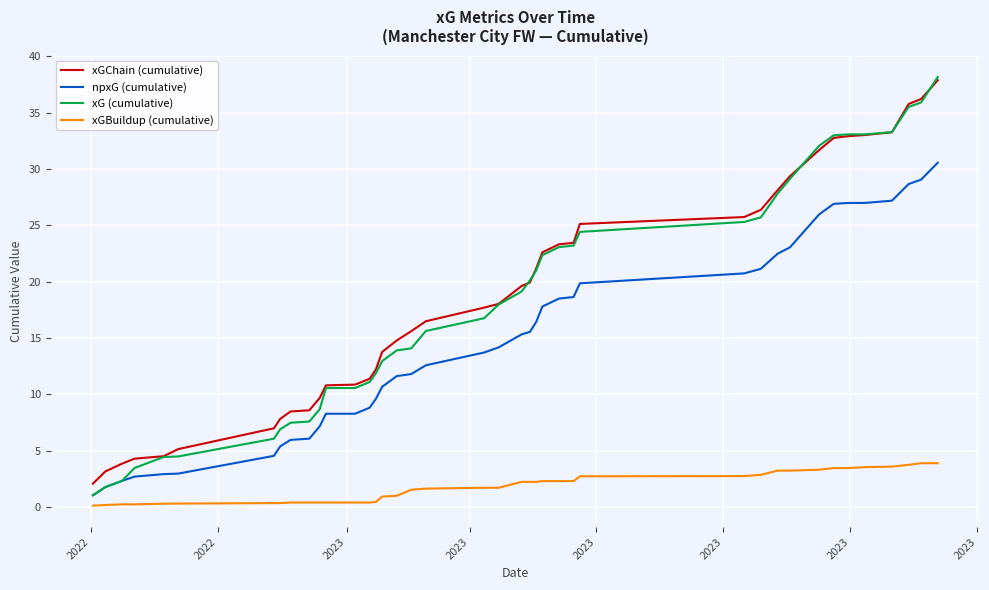

What is the maximum value shown in the chart?

38.2